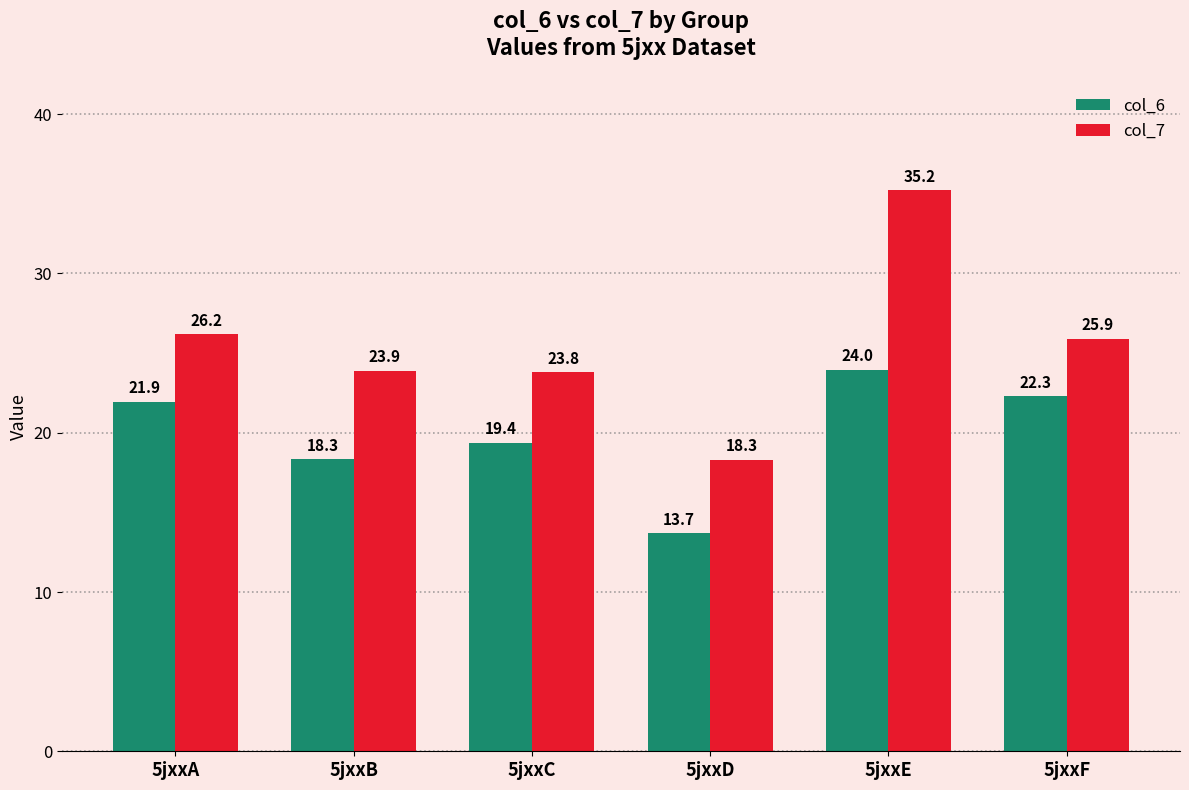

Is the value of col_6 at 5jxxC greater than the value of col_7 at 5jxxB?

No